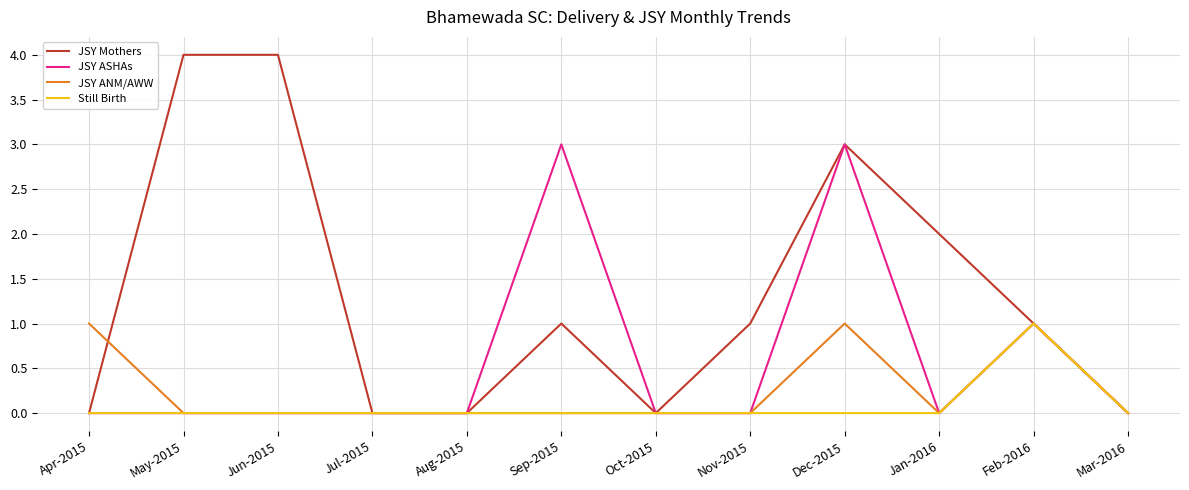

Reading left to right, list all the values displayed in this chart.

JSY Mothers: 0	4	4	0	0	1	0	1	3	2	1	0
JSY ASHAs: 0	0	0	0	0	3	0	0	3	0	1	0
JSY ANM/AWW: 1	0	0	0	0	0	0	0	1	0	1	0
Still Birth: 0	0	0	0	0	0	0	0	0	0	1	0